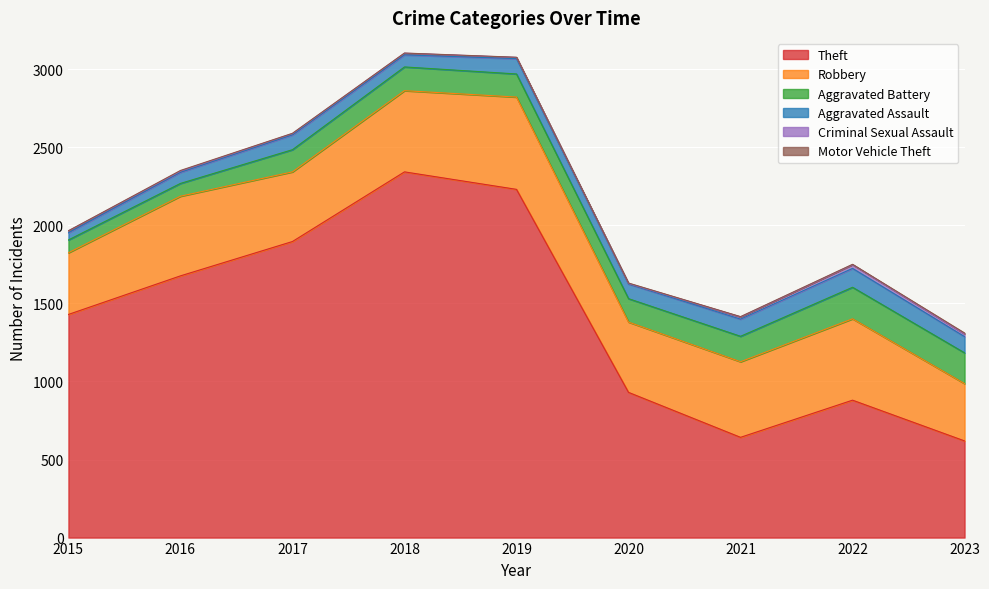

Does the chart display data point markers on the line(s)?

No